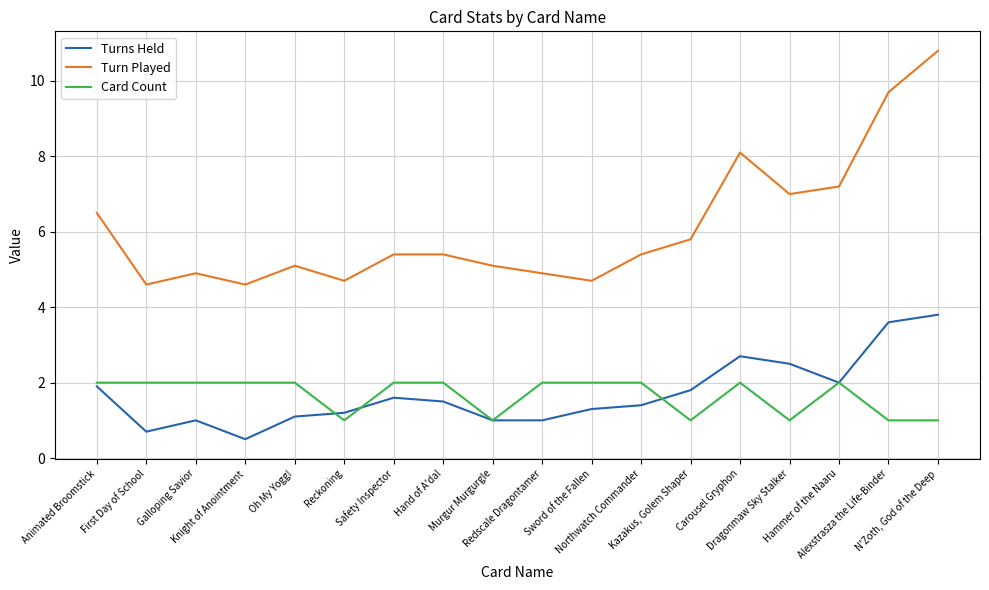

Rank the series by their maximum value, from lowest to highest.

Card Count, Turns Held, Turn Played